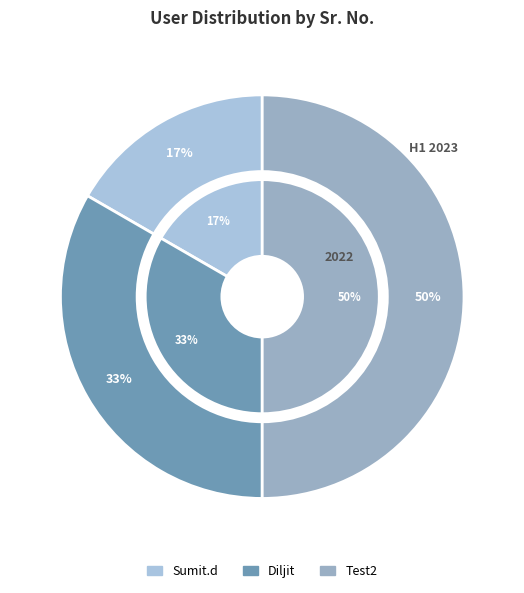

The Test2 slice represents 41% of the pie. True or false?

False